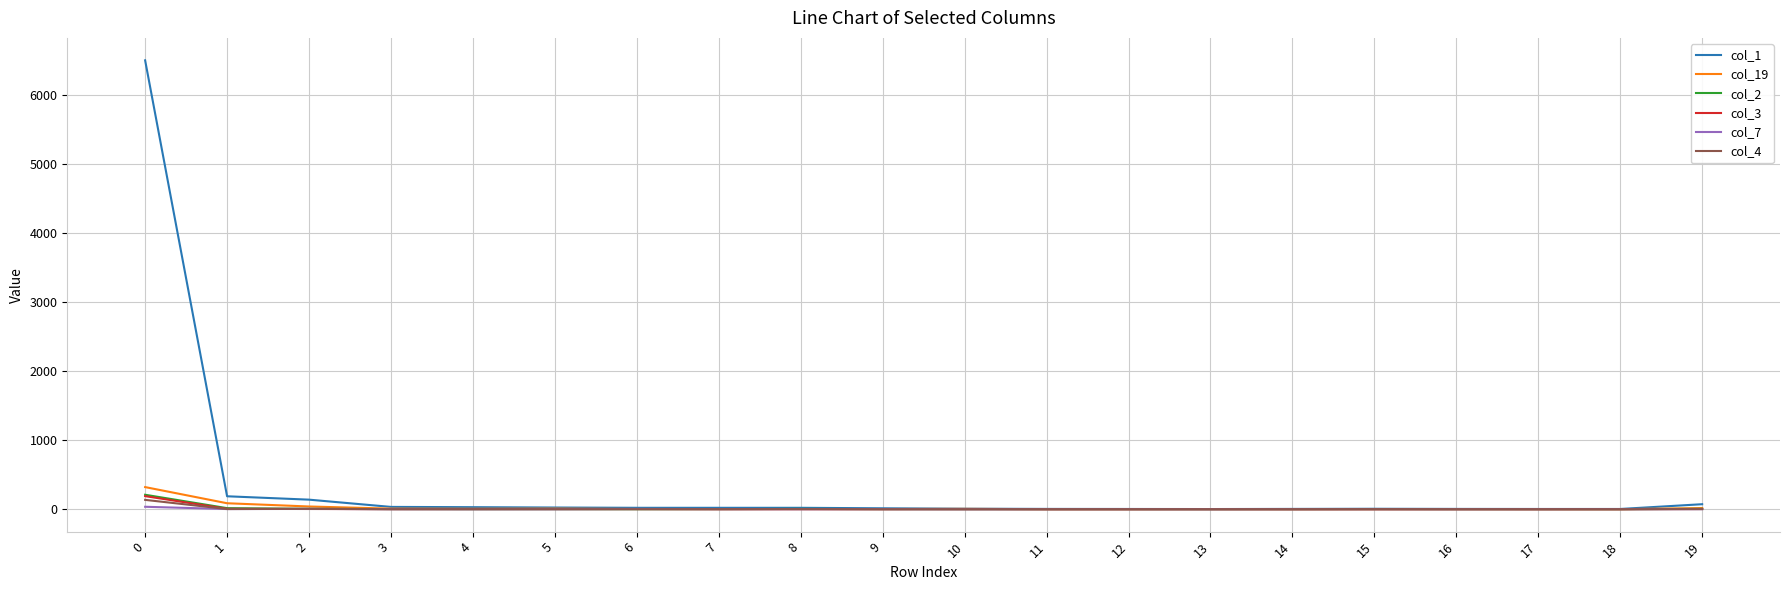

Which series has the largest range (max minus min)?

col_1